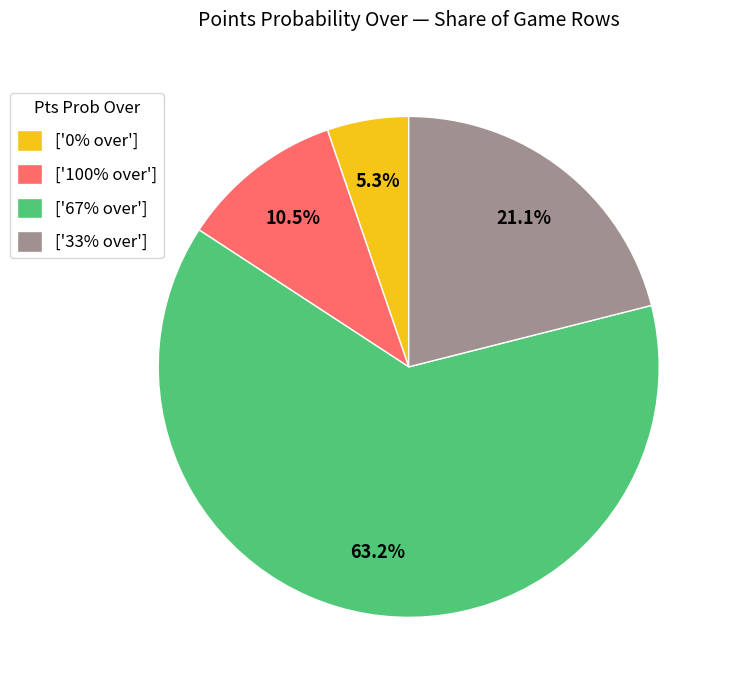

Is there a majority slice in this chart?

Yes